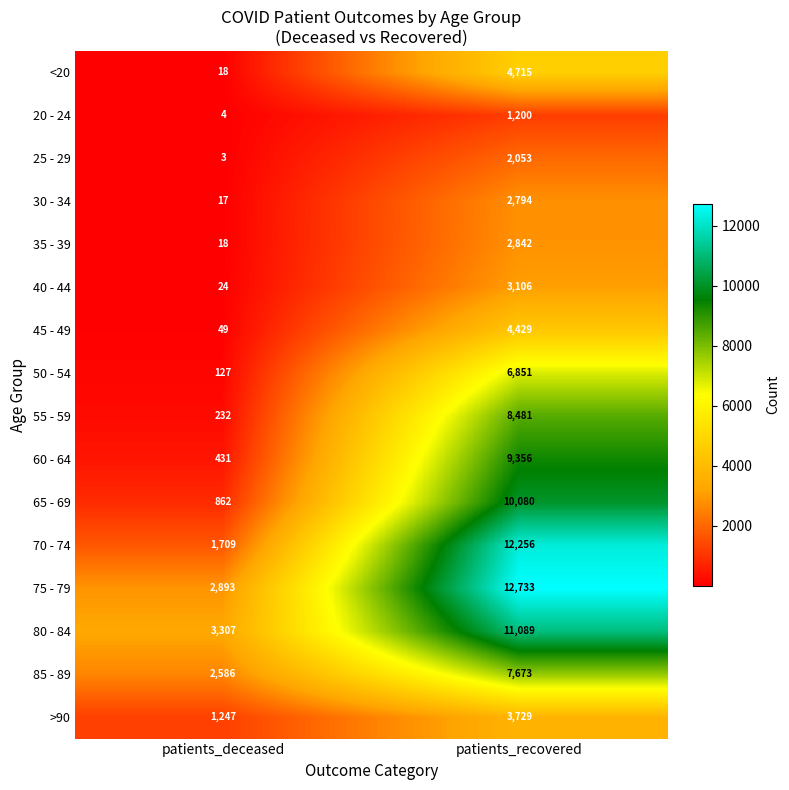

Which category has the highest value in the 80 - 84 series?

patients_recovered